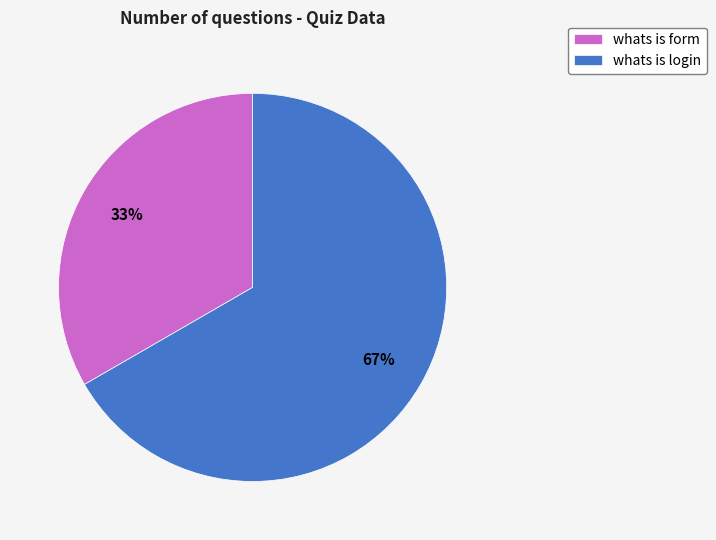

What is the ratio of the value at whats is login to the value at whats is form?

2.0